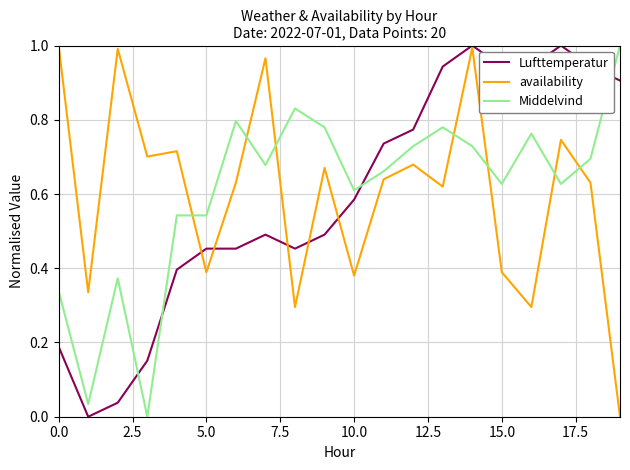

True or false: Lufttemperatur and Middelvind intersect in this chart.

True